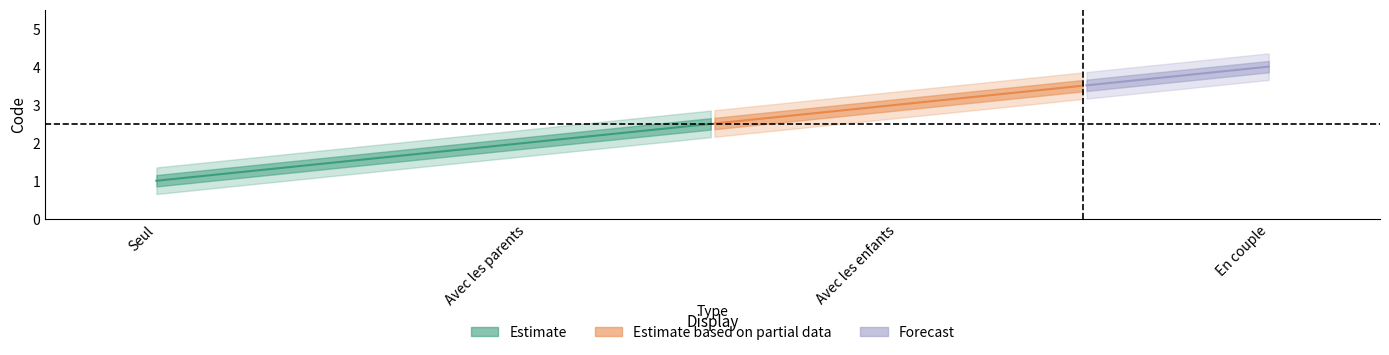

Is this an area chart (filled region under the line)?

No